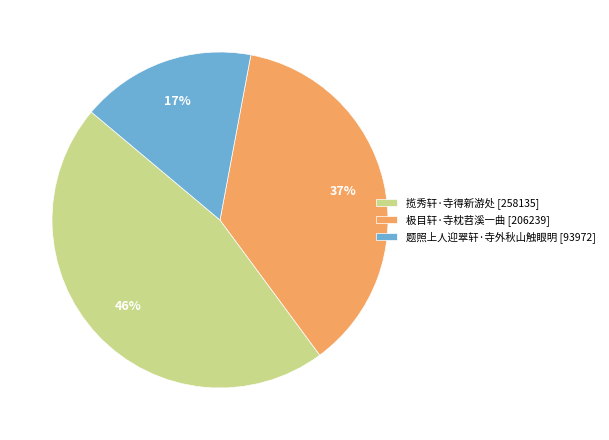

Which slice is the largest?

揽秀轩·寺得新游处